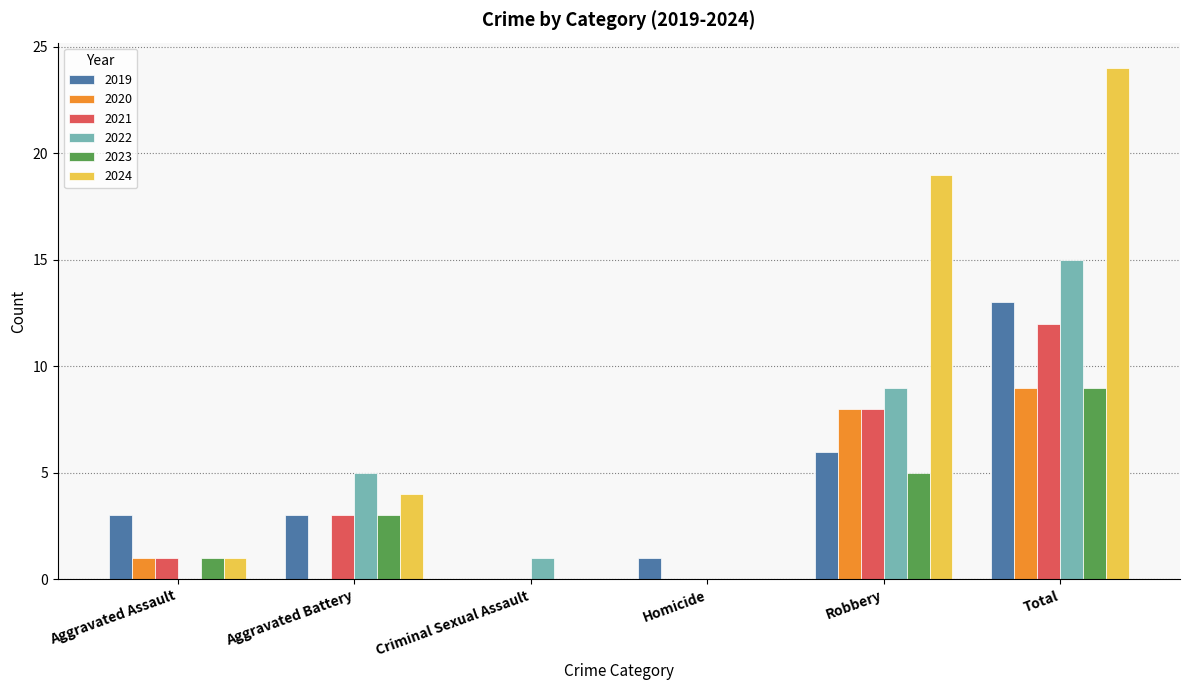

Where is 2020 nearest to the value 4?

Aggravated Assault